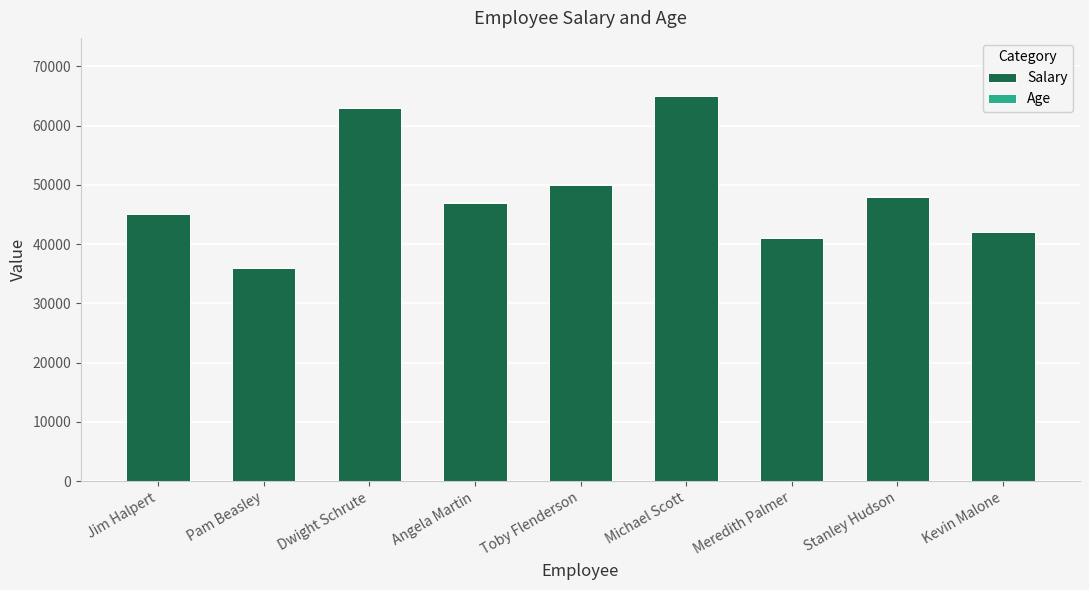

What is the highest value of the Salary series?

65000